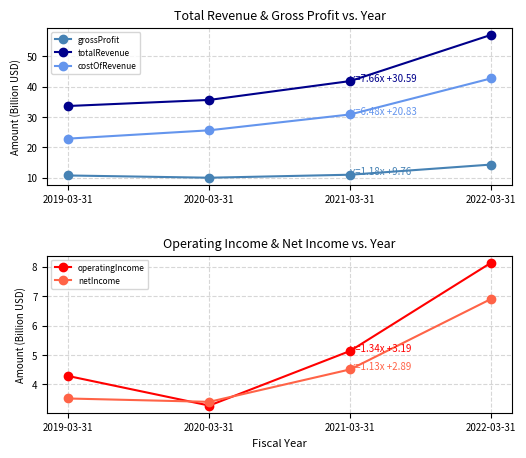

Is the value of totalRevenue at 2021-03-31 greater than the value of netIncome at 2022-03-31?

Yes